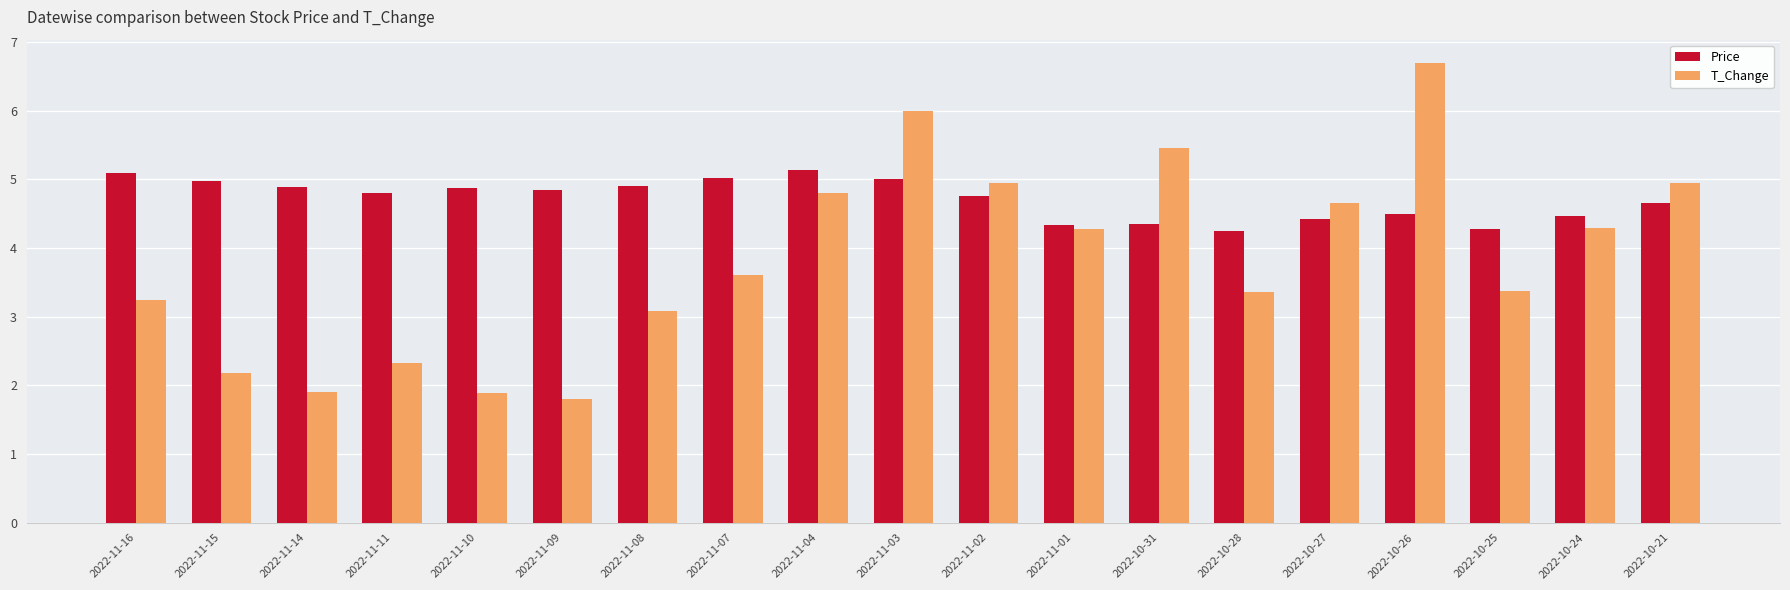

Which category has the highest value across all series?

2022-10-26